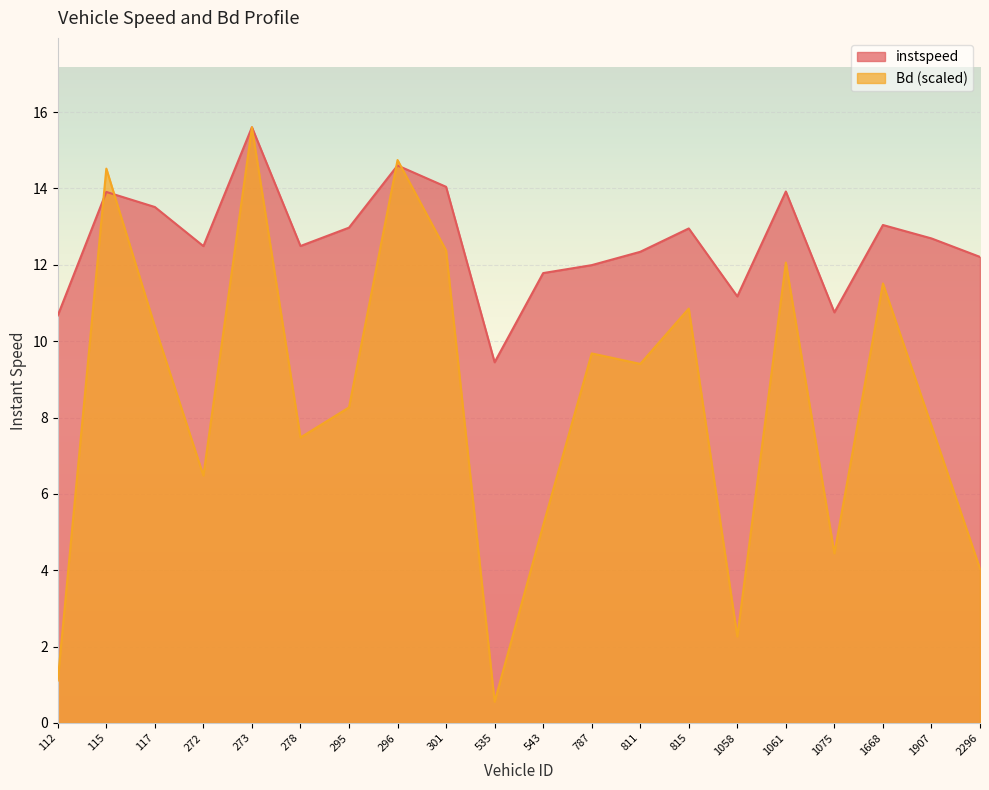

Reading left to right, list all the values displayed in this chart.

instspeed: 10.7	13.9	13.5	12.5	15.6	12.5	13.0	14.6	14.0	9.4	11.8	12.0	12.3	13.0	11.2	13.9	10.8	13.0	12.7	12.2
Bd: 1.1	14.5	10.4	6.5	15.6	7.5	8.3	14.7	12.4	0.6	5.2	9.7	9.4	10.9	2.3	12.1	4.4	11.5	7.8	4.0